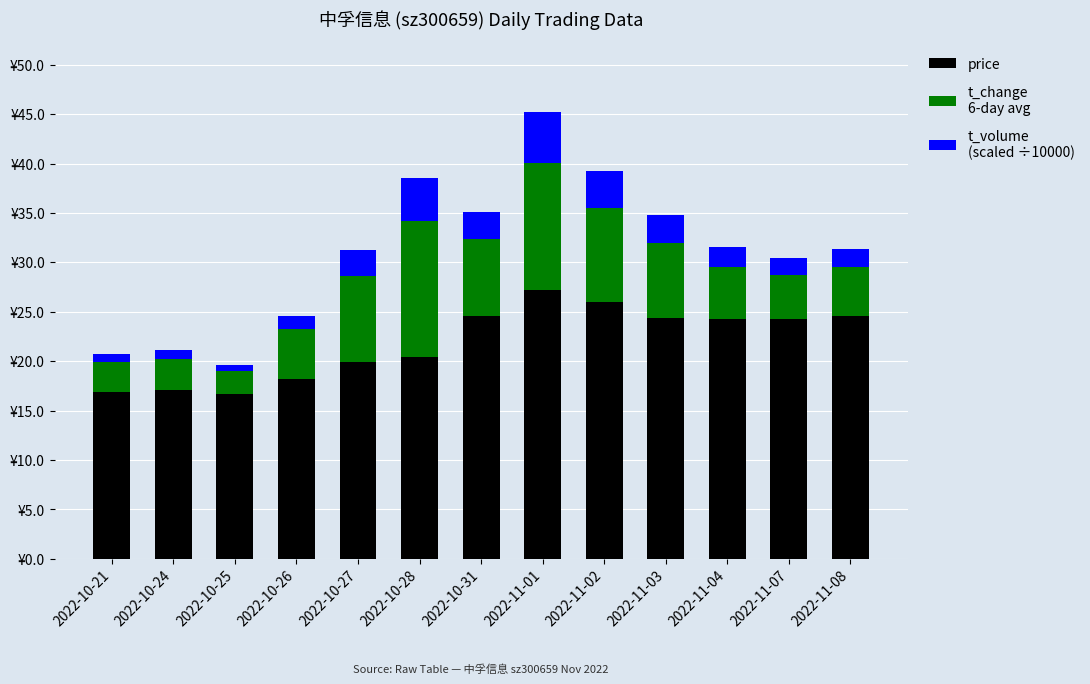

The value of t_volume
(scaled ÷10000) at 2022-10-21 is 0.3. True or false?

False